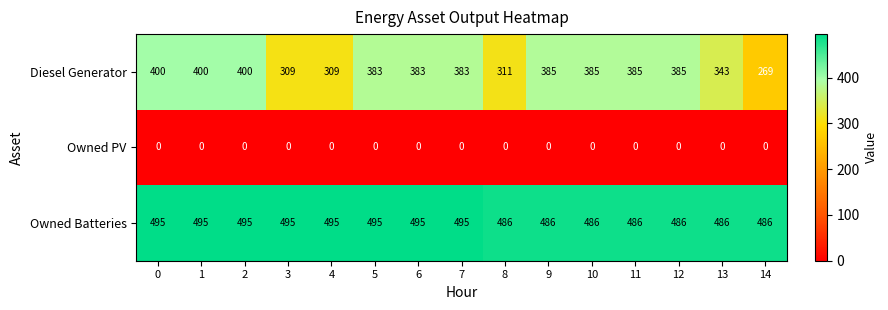

At which label is Diesel Generator closest to 334?

13